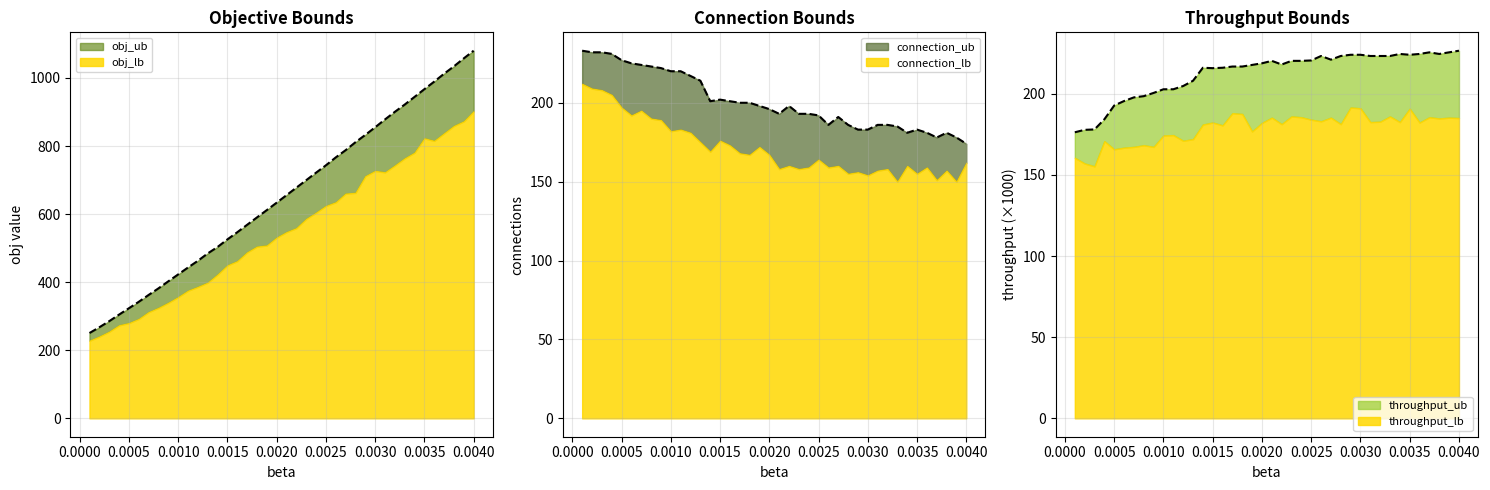

At which category is the sum across all series the highest?

0.0040